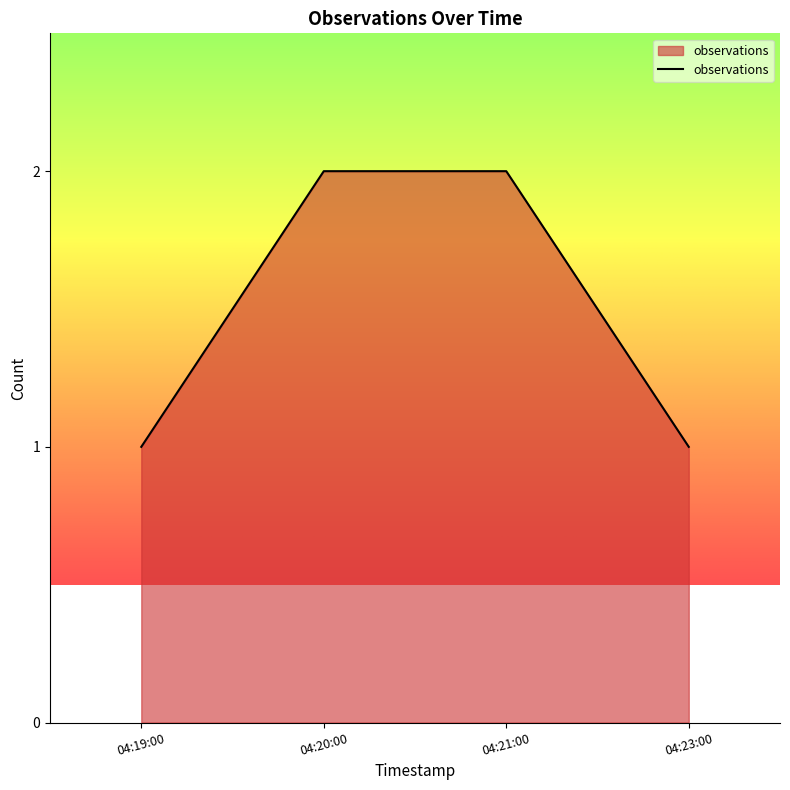

What position from the left is 04:20:00?

2